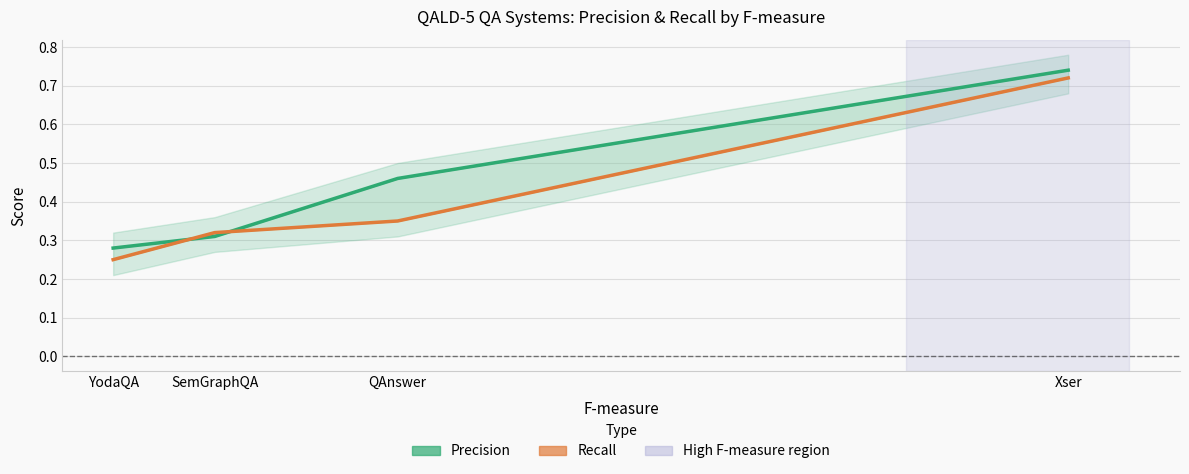

What is the label of the 2nd point from the right?

QAnswer